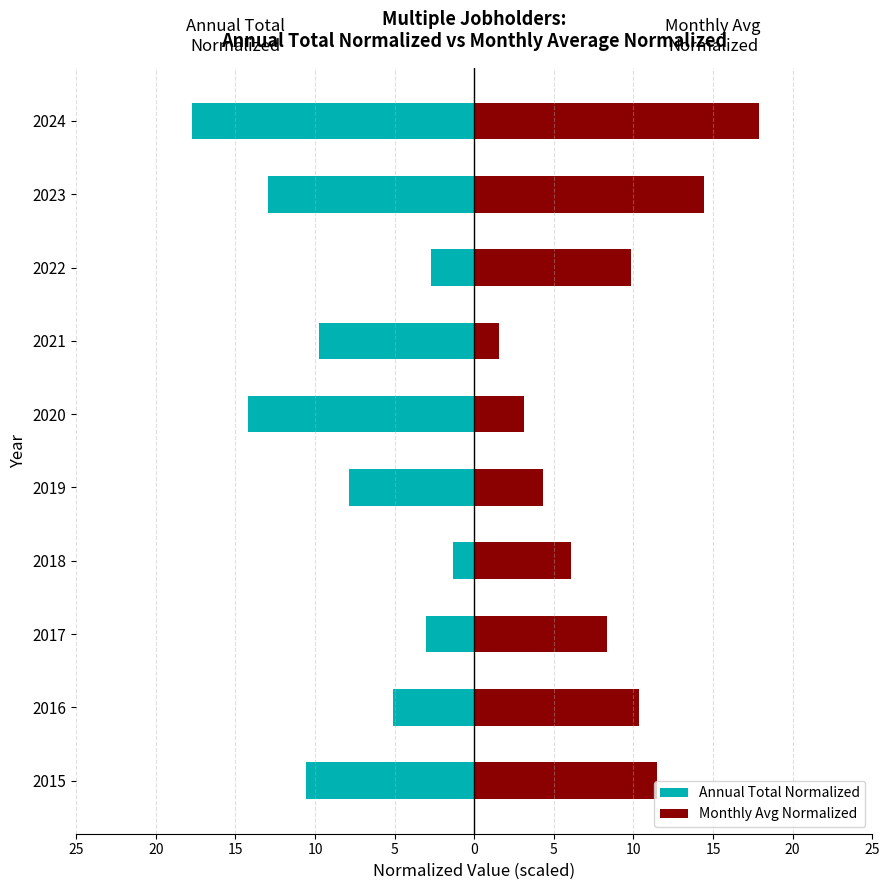

Reading right to left, list all the values displayed in this chart.

Annual Total Normalized: -17.8	-13.0	-2.7	-9.8	-14.2	-7.9	-1.3	-3.0	-5.1	-10.6
Monthly Avg Normalized: 17.9	14.4	9.8	1.5	3.1	4.3	6.1	8.4	10.3	11.5